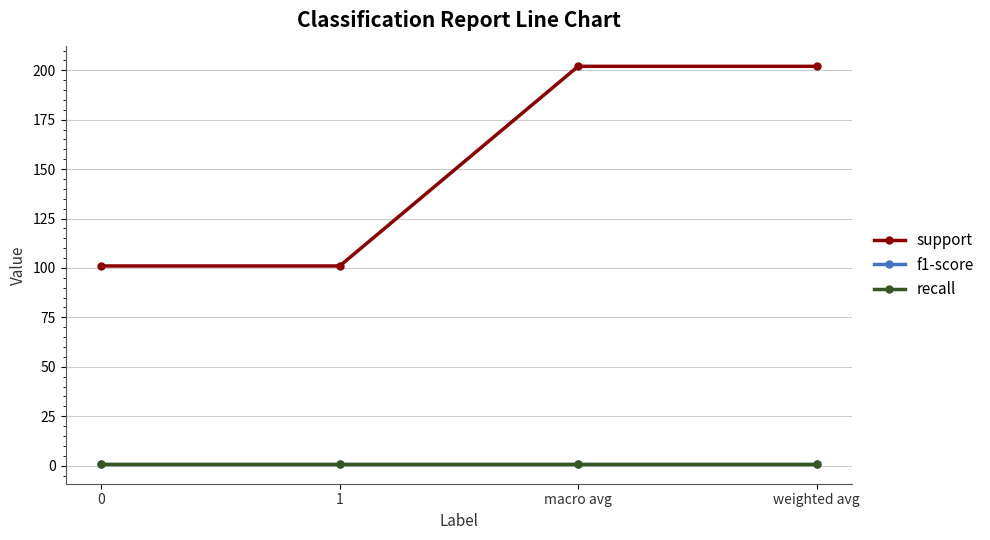

List the series in order of their peak value, lowest first.

recall, f1-score, support